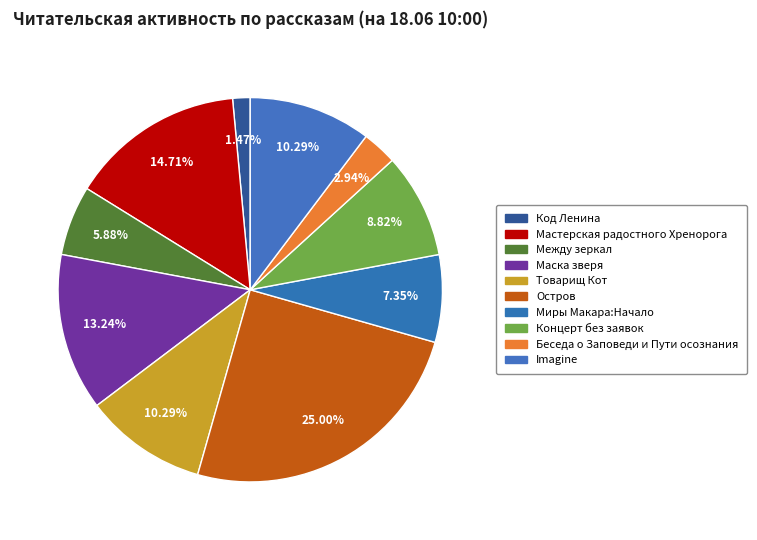

Count the number of slices in the pie.

10